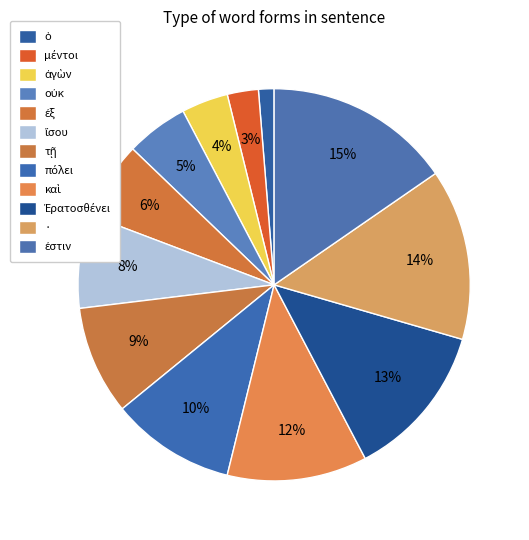

Combined, do πόλει and ἐξ account for over 50%?

No